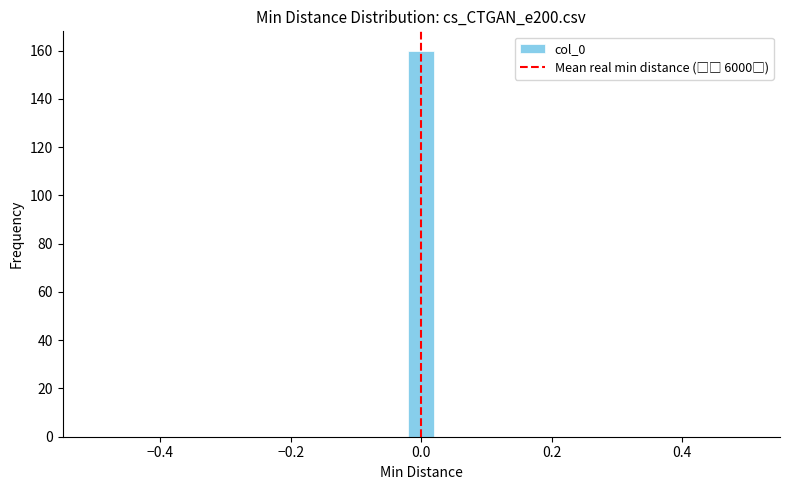

Around what value on the x-axis is the tallest bar? Give the approximate position of its centre, as read against the axis.

0.00